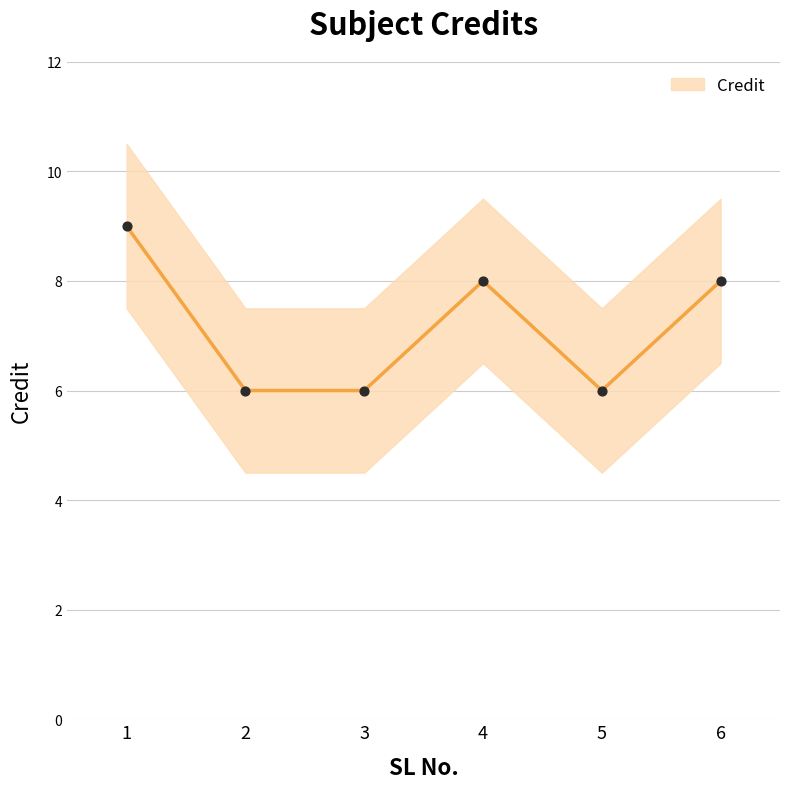

What is the change in value from 1 to 5?

-3